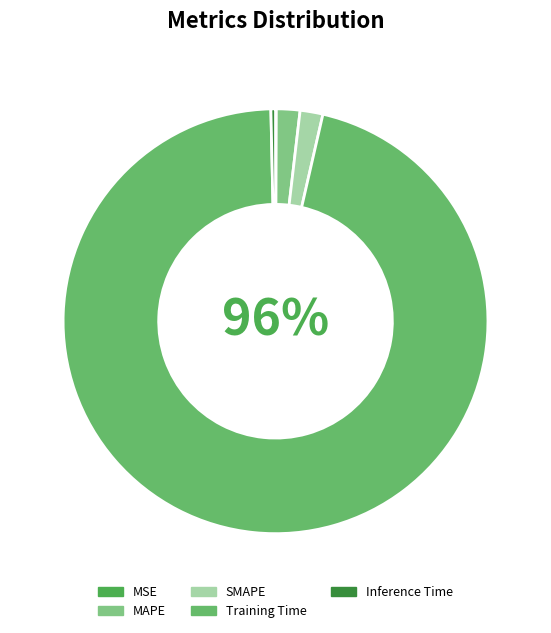

Between Inference Time and SMAPE, which is larger?

SMAPE